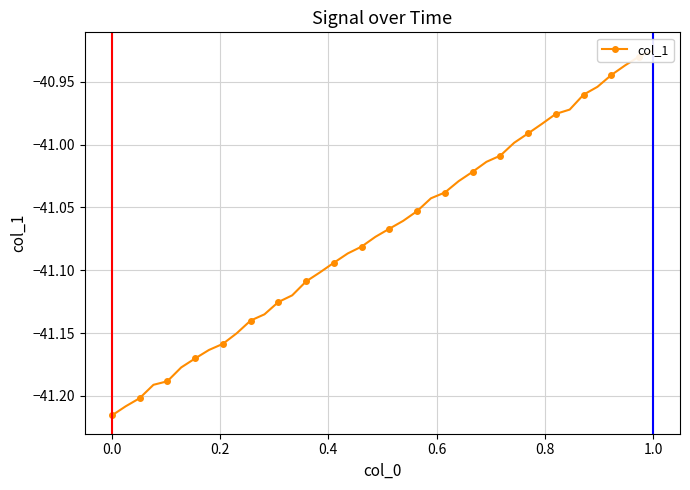

Is this an area chart (filled region under the line)?

No